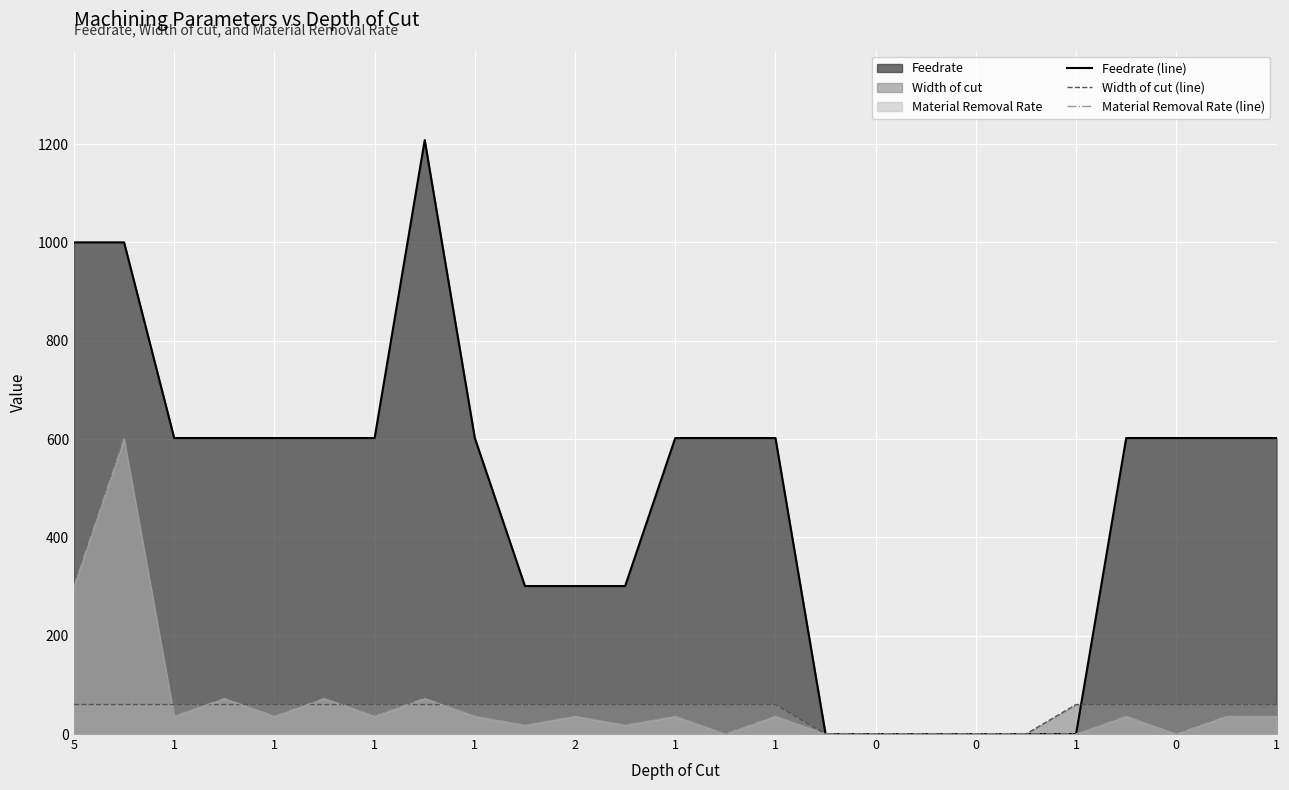

Count the Feedrate (line) values in the range 301 to 602.

16